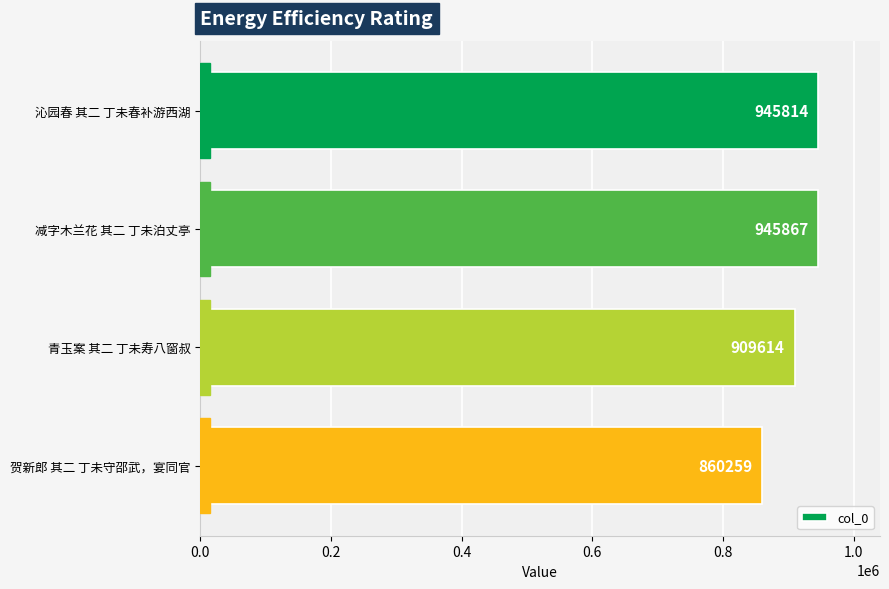

At which label is the value closest to 903063?

青玉案 其二 丁未寿八窗叔